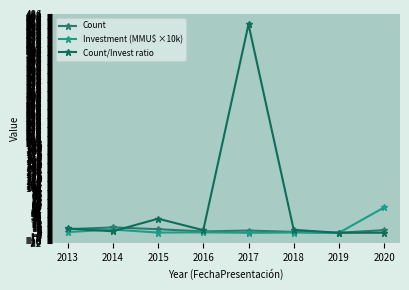

True or false: Count/Invest ratio has a value of 621.5 at 2017.

False